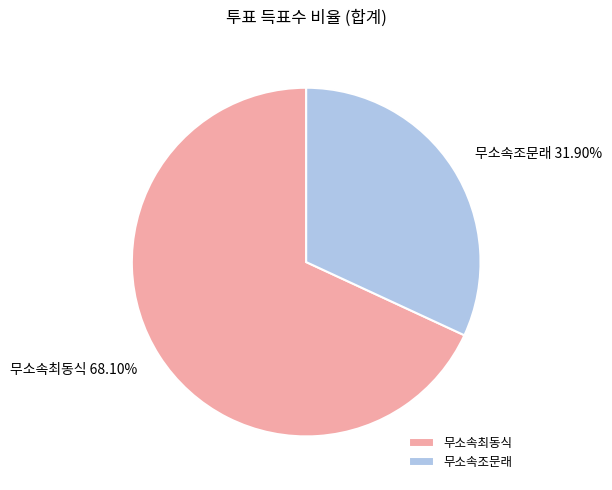

What is the largest slice in the pie chart?

무소속최동식